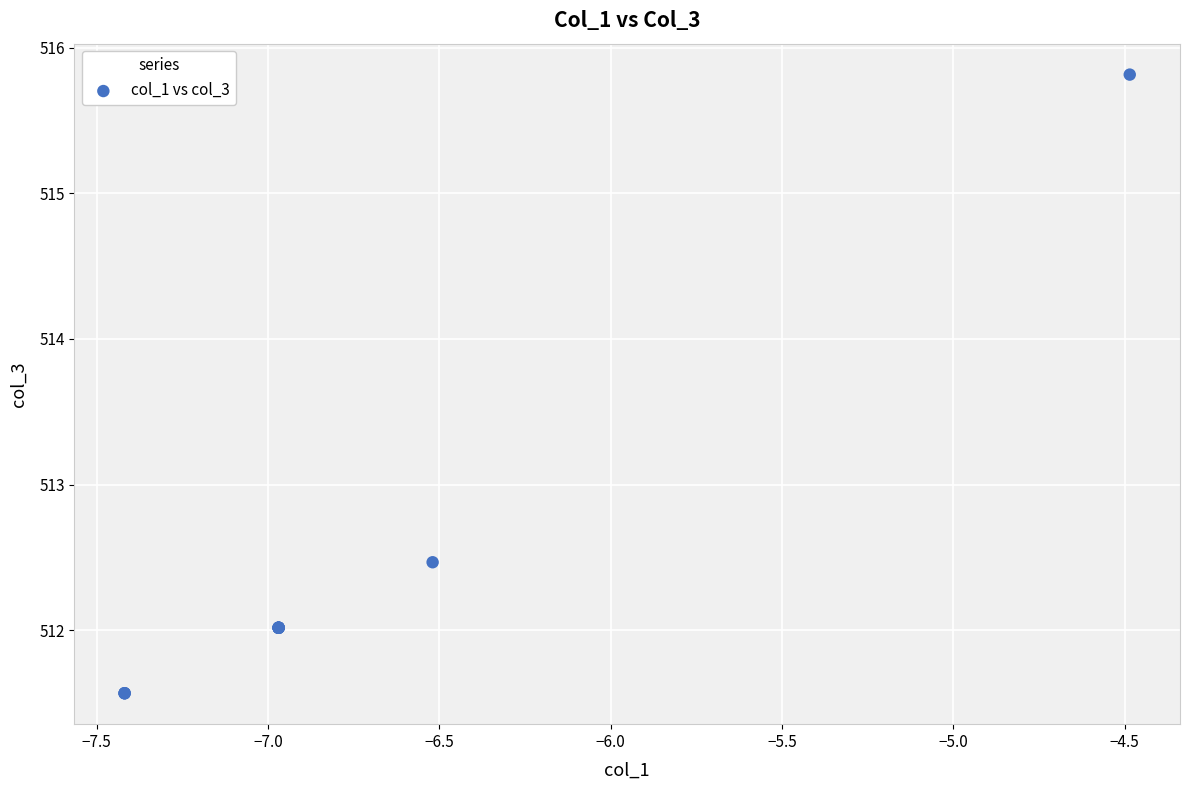

What Y value in the scatter plot is closest to 513?

512.5